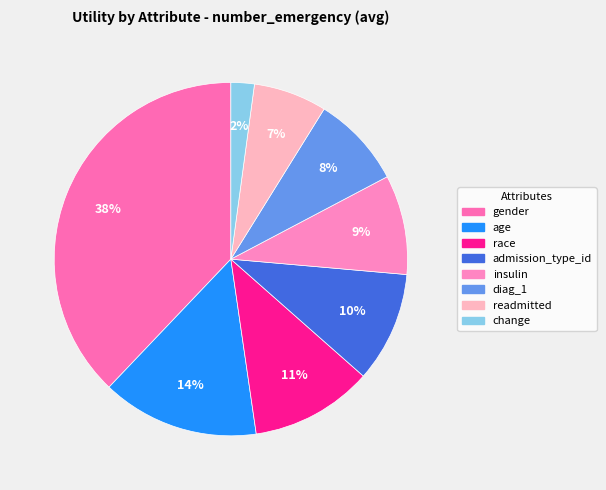

Combined, do change and age account for over 50%?

No